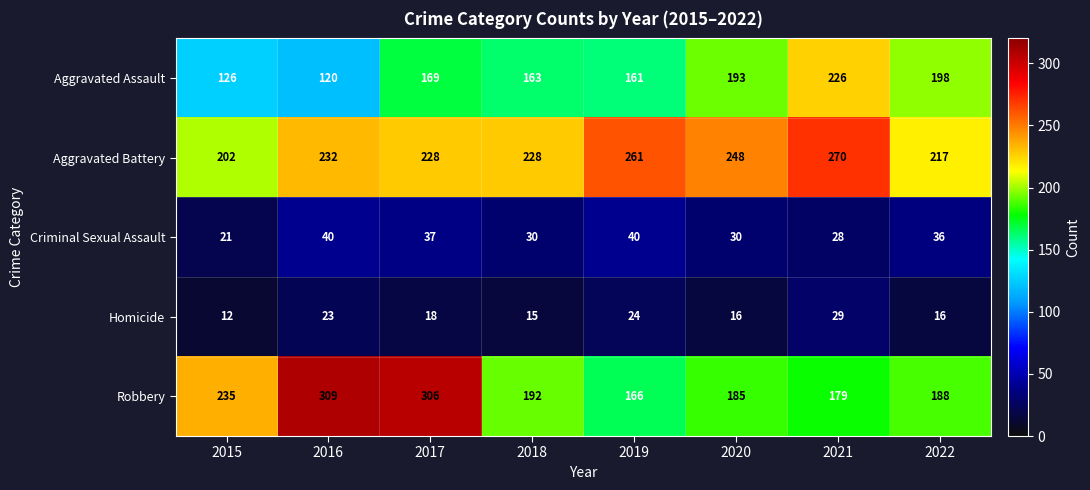

Between 2017 and 2020, which series saw the biggest shift?

Robbery